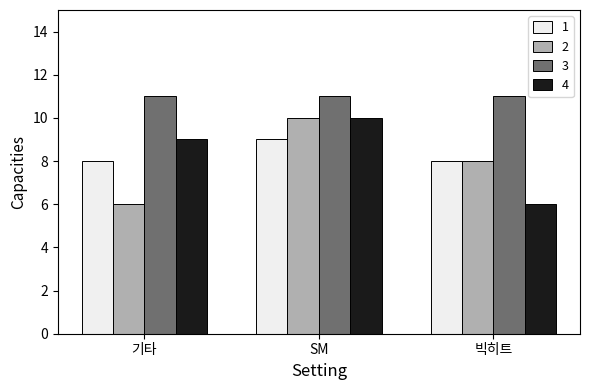

At which label is 4 closest to 8?

기타